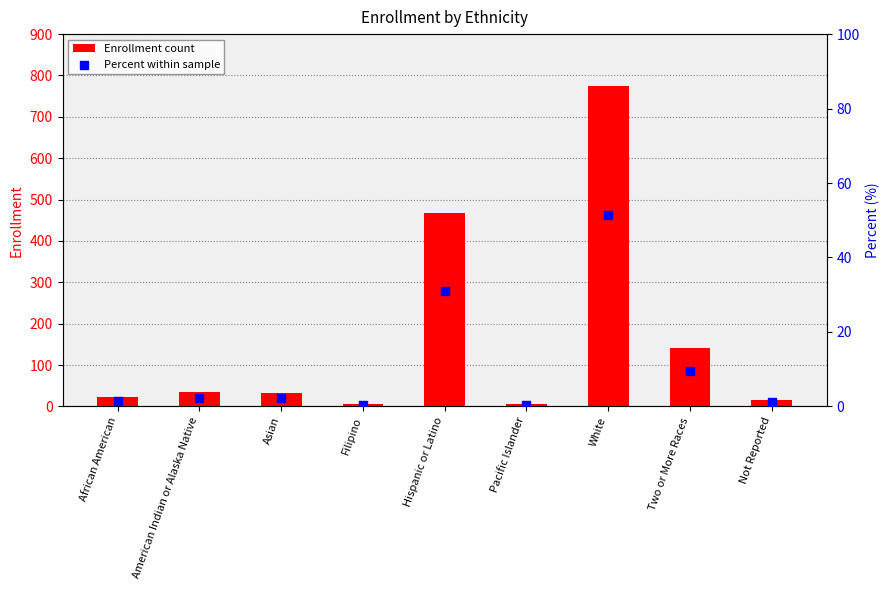

At which category is the sum across all series the highest?

White